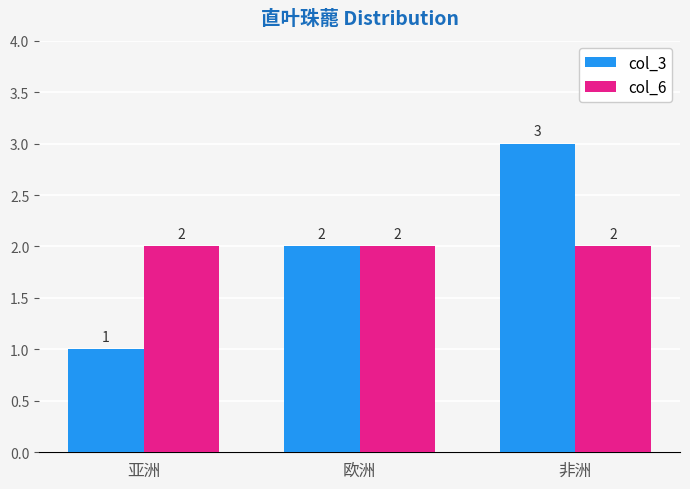

Which category has the highest value in the col_3 series?

非洲